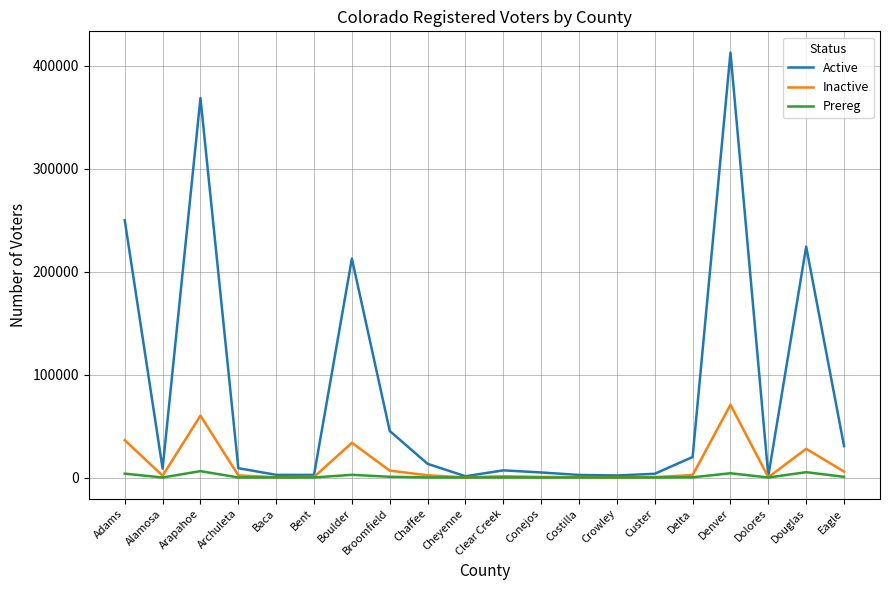

At which category does Inactive reach its first local valley?

Alamosa